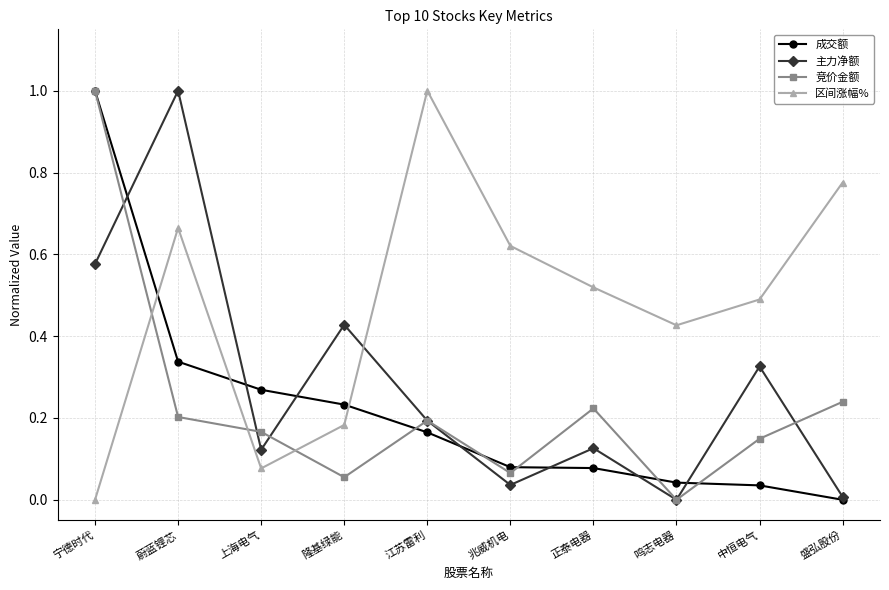

How many interior local valleys does the 竞价金额 series have?

3